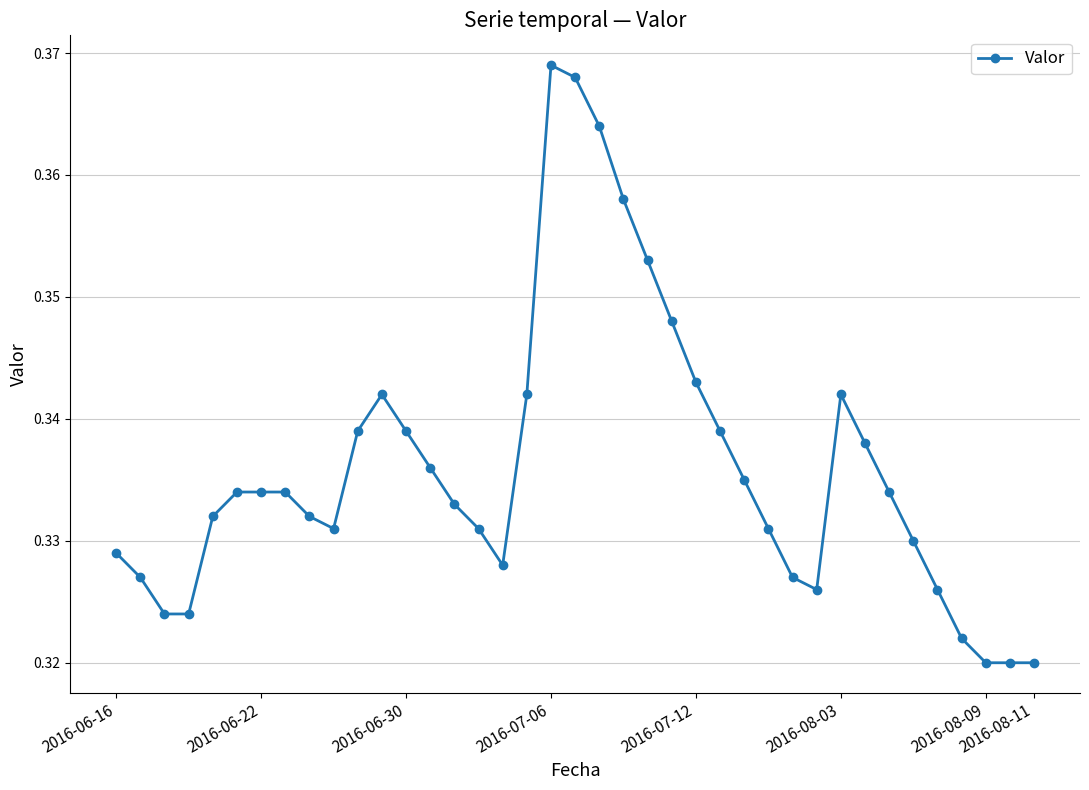

Is this an area chart (filled region under the line)?

No